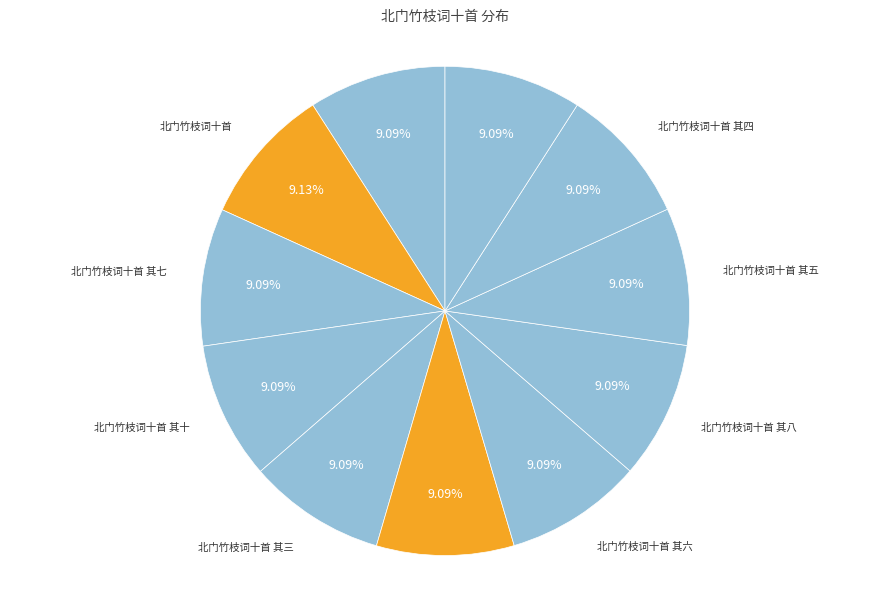

Which slice is the smallest?

北门竹枝词十首 其一